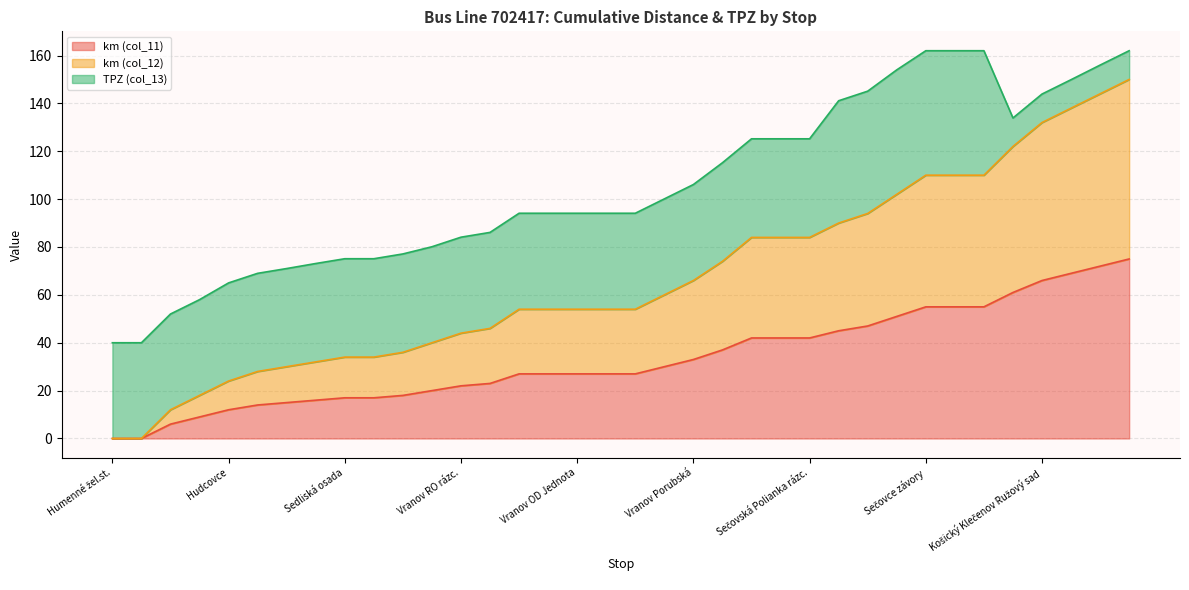

What is the maximum value for km (col_12)?

150